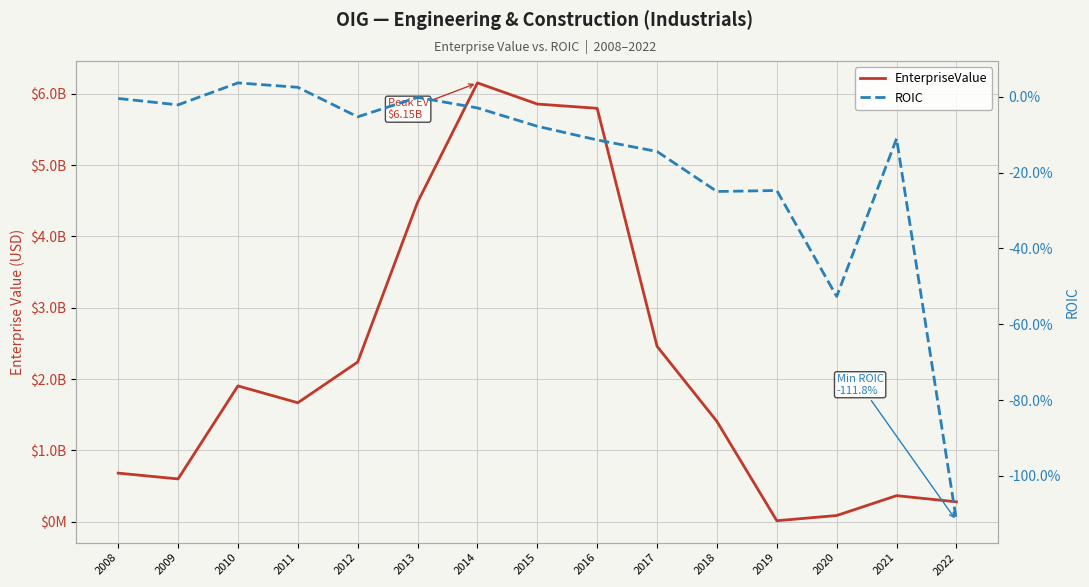

Reading left to right, what are all the values shown in this chart?

EnterpriseValue: 2008=681824948.0	2009=600427223.0	2010=1904752667.0	2011=1668487204.0	2012=2239370475.4	2013=4479872648.6	2014=6153476496.0	2015=5856727310.4	2016=5796999486.4	2017=2459773150.0	2018=1406701078.8	2019=14314928.0	2020=87255869.6	2021=365904171.2	2022=278963731.9
ROIC: 2008=-0.0	2009=-0.0	2010=0.0	2011=0.0	2012=-0.1	2013=-0.0	2014=-0.0	2015=-0.1	2016=-0.1	2017=-0.1	2018=-0.2	2019=-0.2	2020=-0.5	2021=-0.1	2022=-1.1